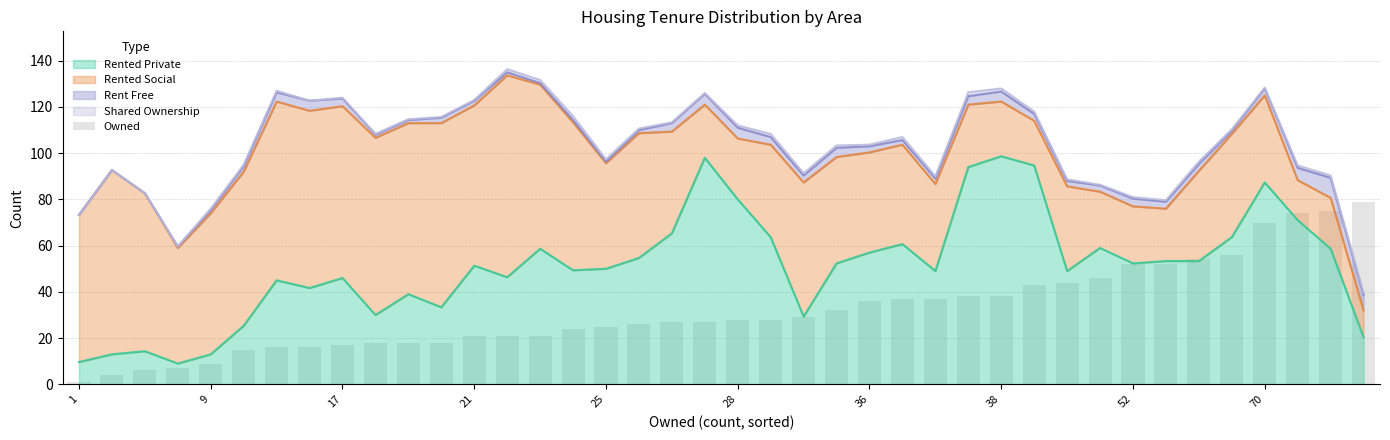

What is the highest value of the Rented Private series?

98.7